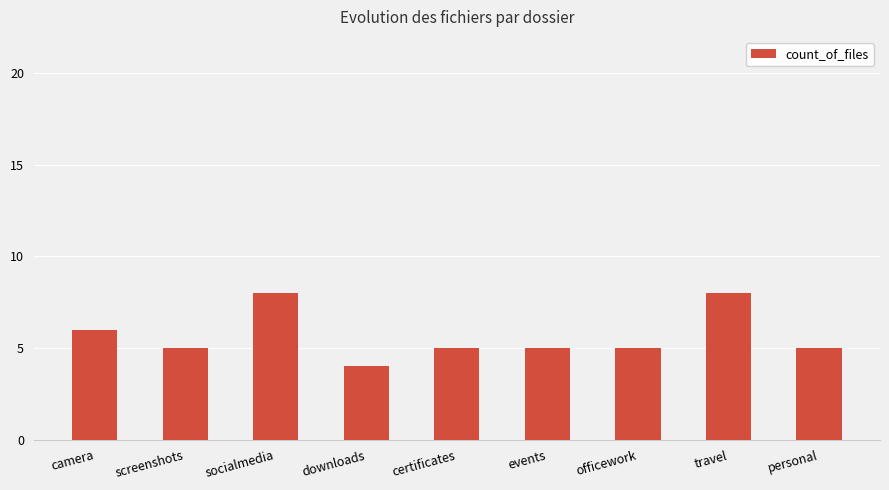

True or false: the data shows 2 at certificates.

False